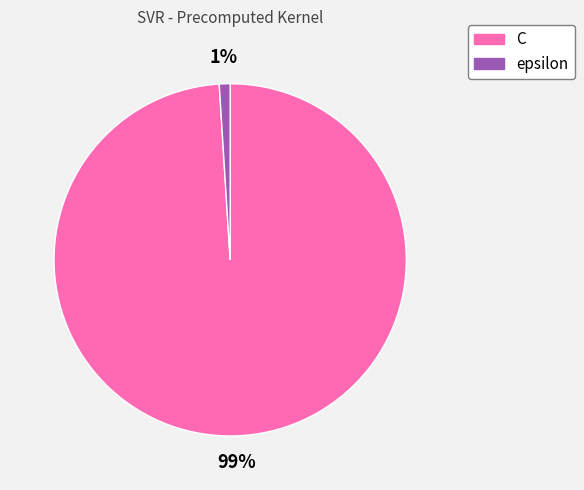

The epsilon slice represents 1% of the pie. True or false?

True